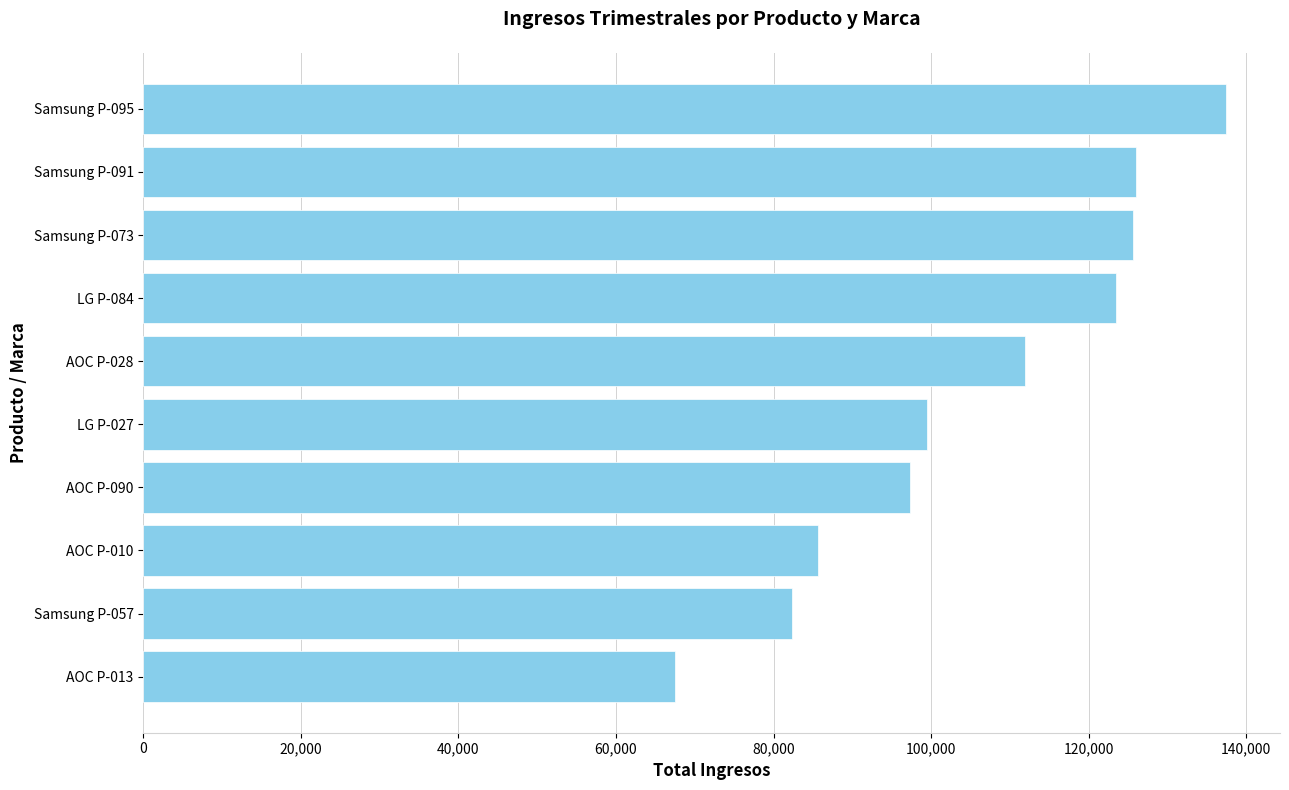

Approximately how many times larger is the value at AOC P-090 compared to Samsung P-073?

0.8